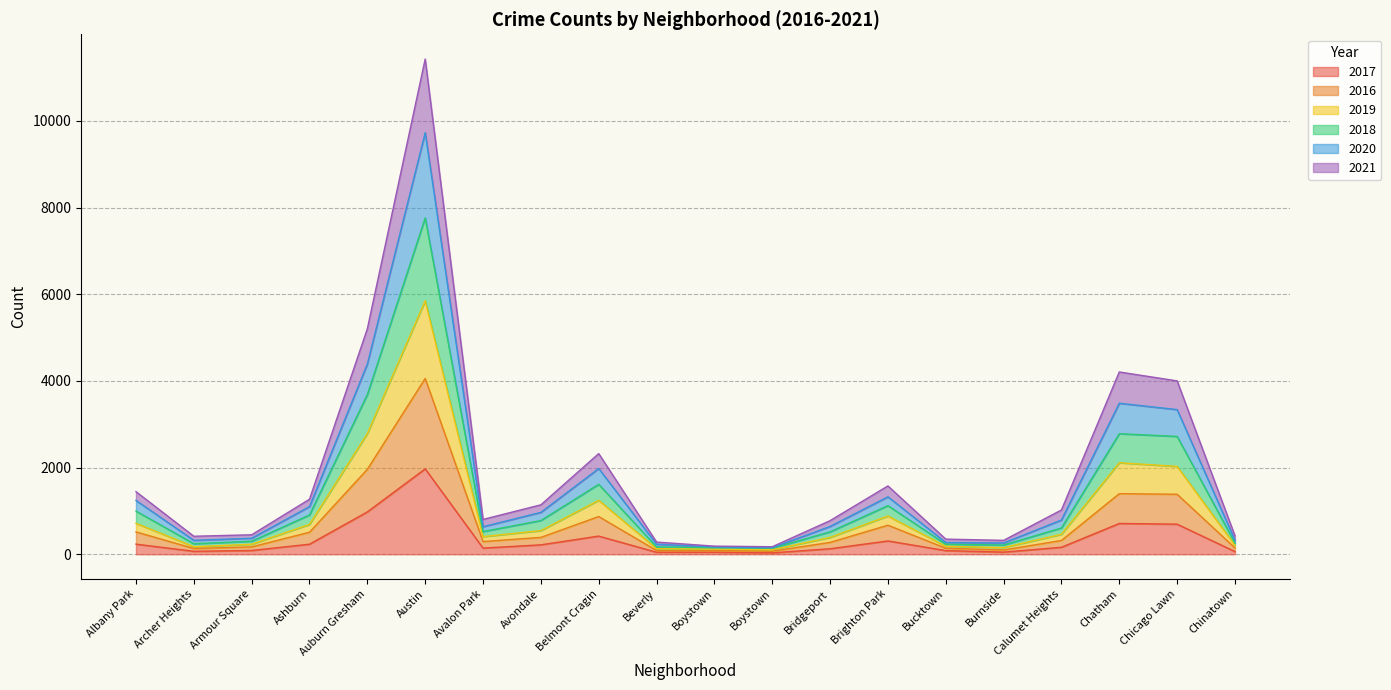

What is the value of the 2016 point at the 4th from the left?

509